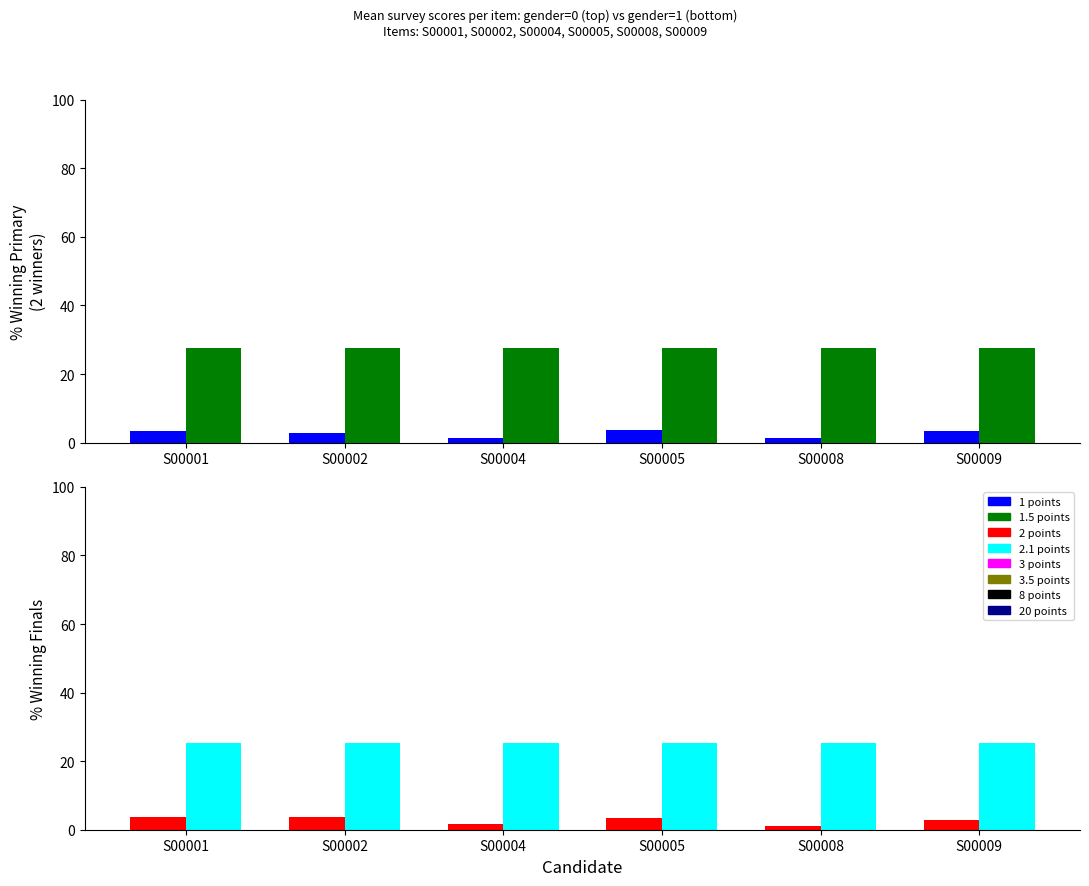

Reading left to right, extract all data points from this chart.

gender=0 mean score: S00001=3.4	S00002=2.9	S00004=1.5	S00005=3.6	S00008=1.2	S00009=3.3
gender=0 mean age: S00001=27.7	S00002=27.7	S00004=27.7	S00005=27.7	S00008=27.7	S00009=27.7
gender=1 mean score: S00001=3.7	S00002=3.6	S00004=1.7	S00005=3.5	S00008=1.0	S00009=2.7
gender=1 mean age: S00001=25.4	S00002=25.4	S00004=25.4	S00005=25.4	S00008=25.4	S00009=25.4